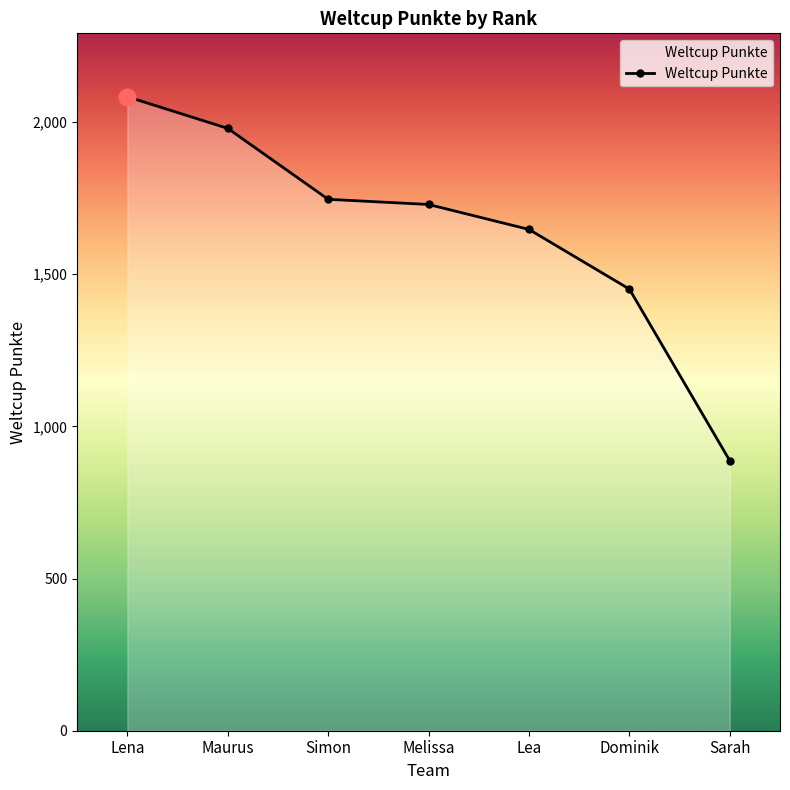

What is the change in value from Lea to Dominik?

-196